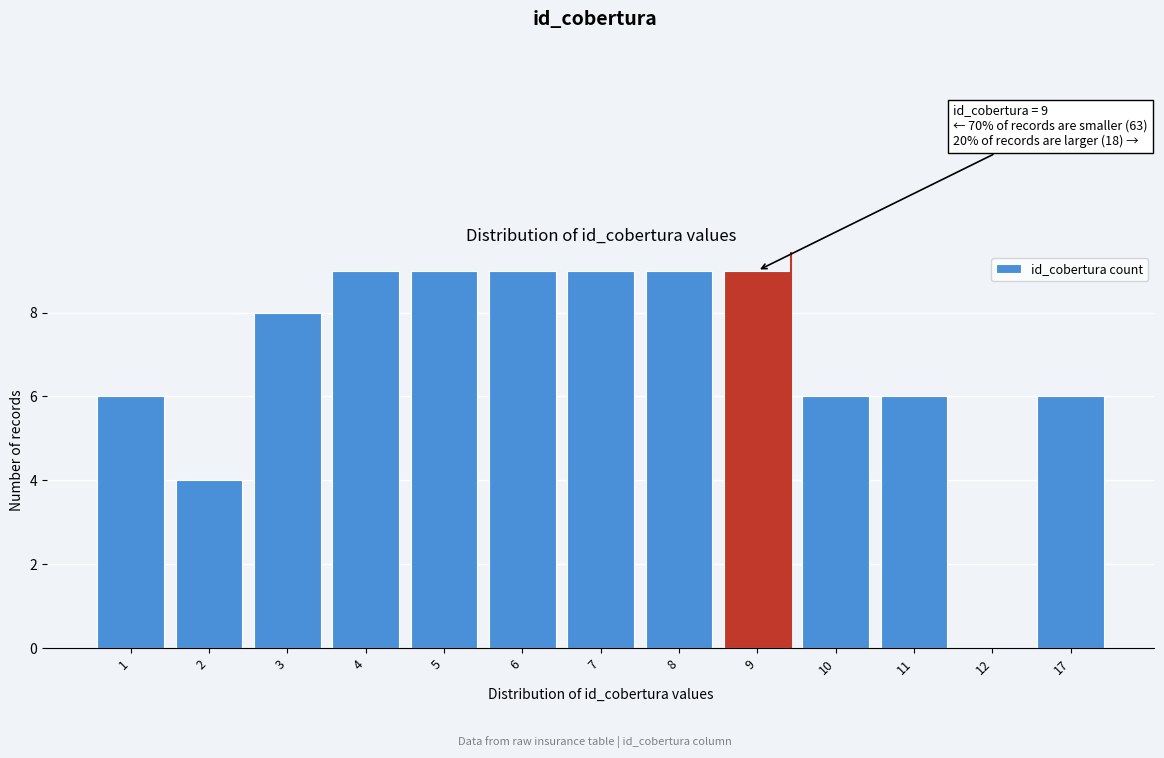

Reading left to right, transcribe all the data shown in this chart.

1=6	2=4	3=8	4=9	5=9	6=9	7=9	8=9	9=9	10=6	11=6	12=0	17=6